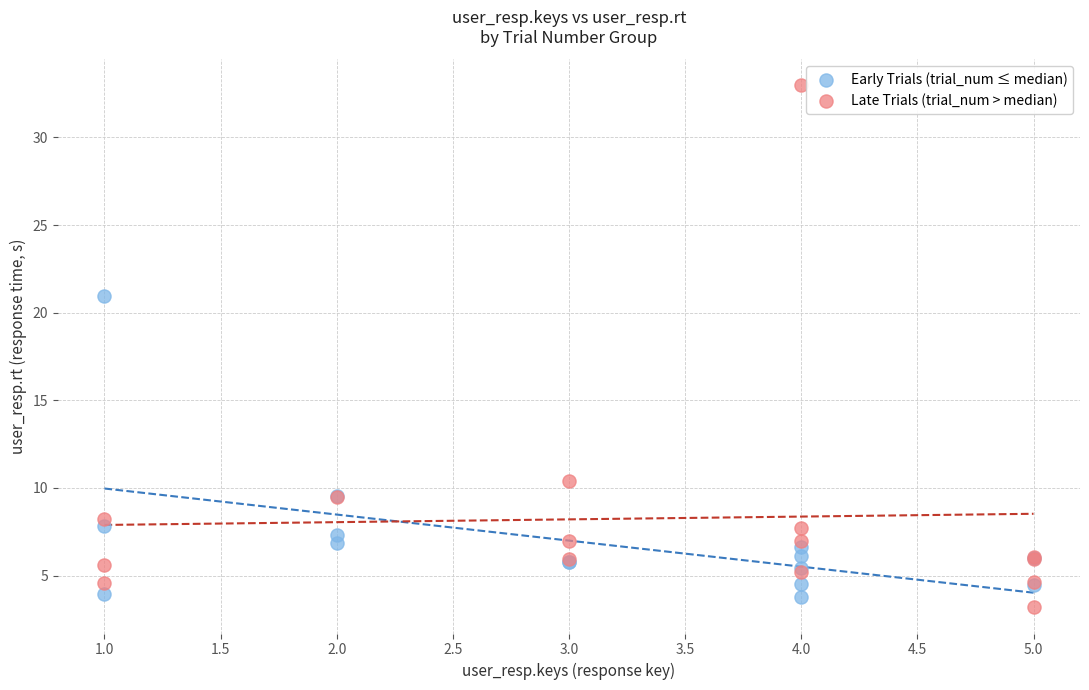

Which series contains the lowest Y value?

Late Trials (trial_num > median)